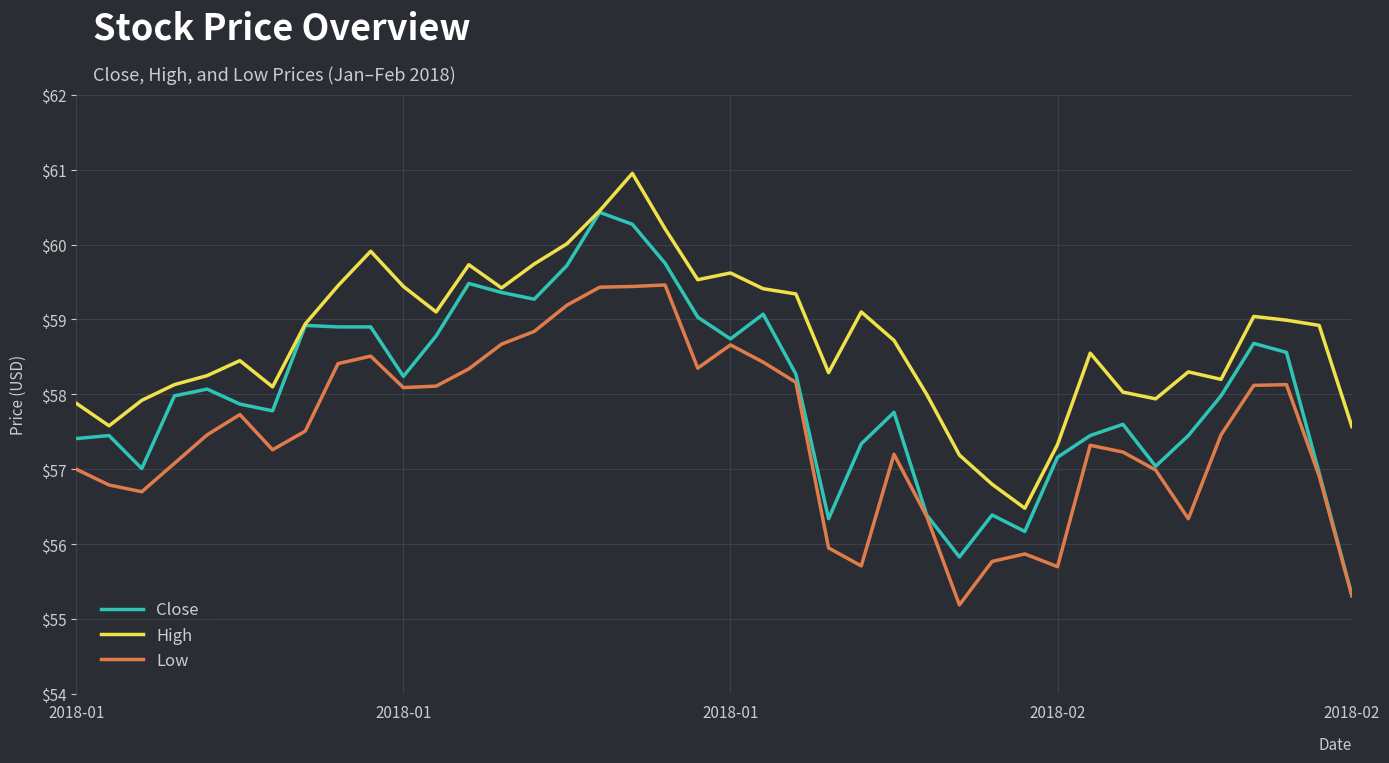

Which series has the largest range (max minus min)?

Close